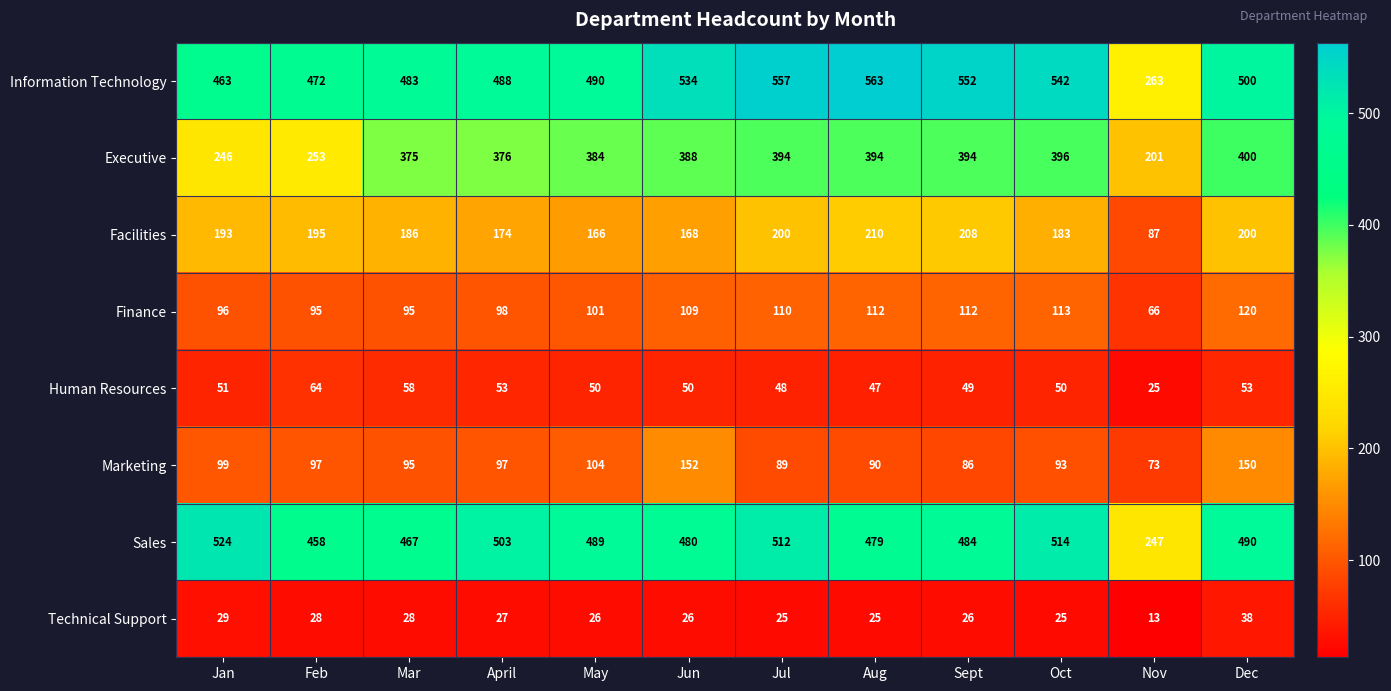

What is the average value of the Sales series?

471